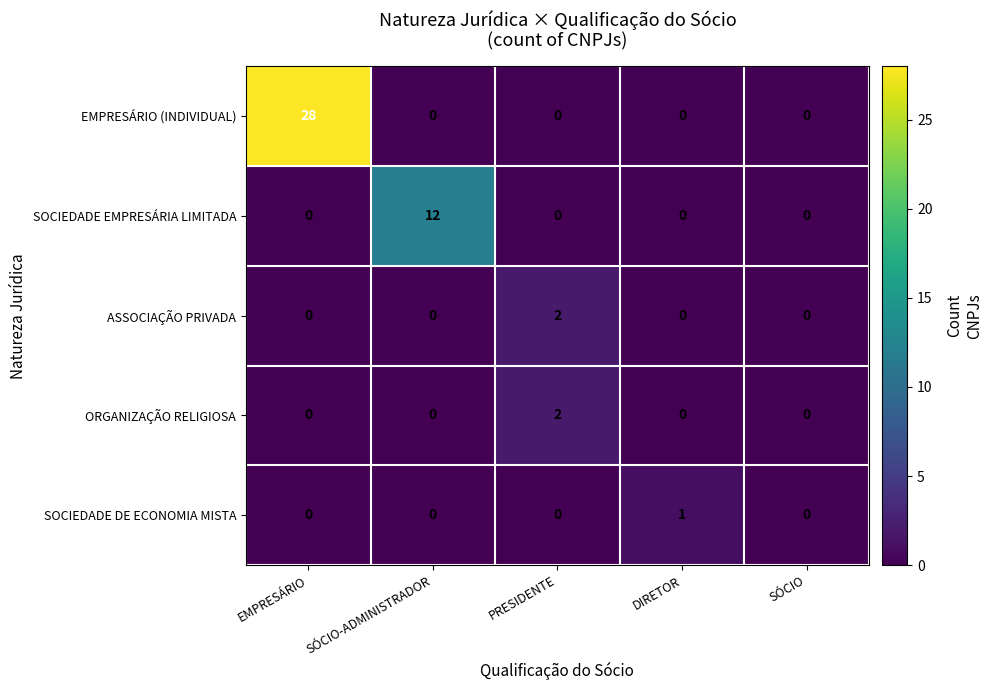

How many distinct data groups are displayed?

5